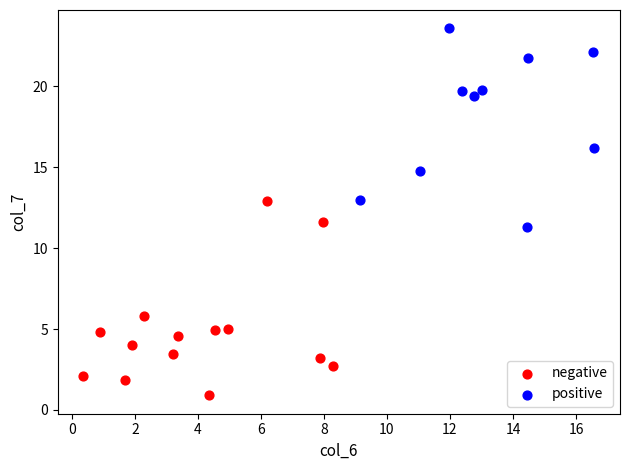

Which series contains the highest Y value?

positive